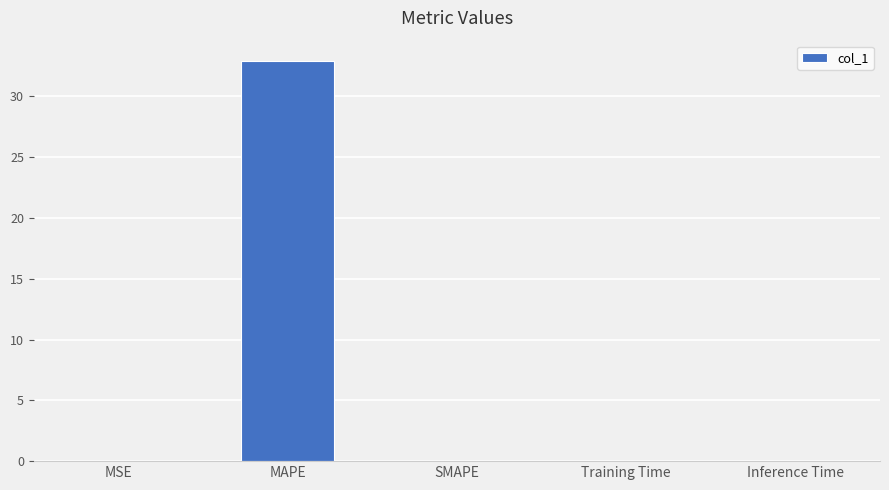

Which label corresponds to the largest value in the chart?

MAPE